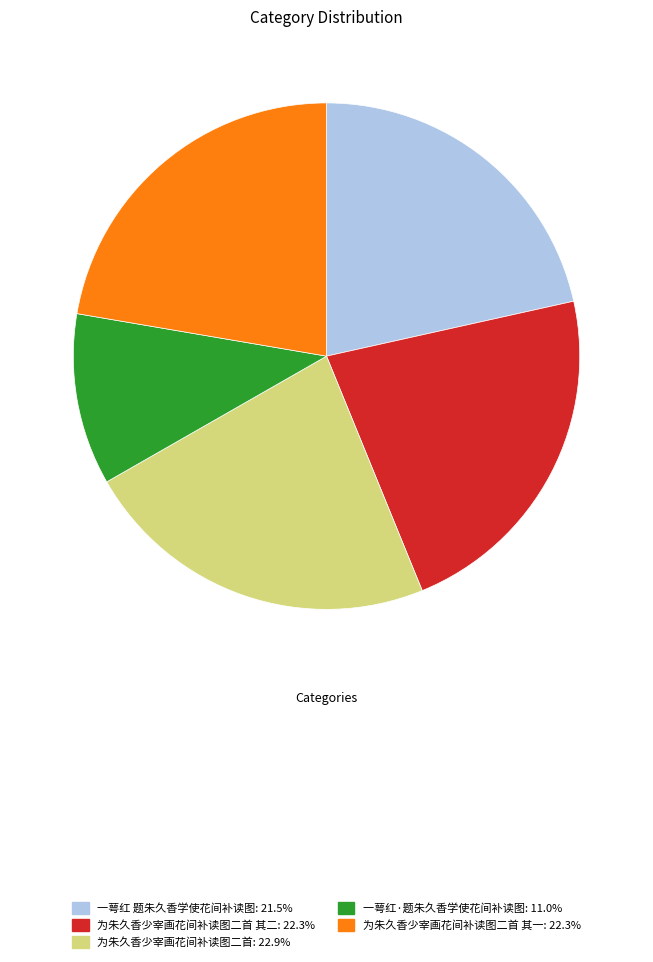

Is there a majority slice in this chart?

No